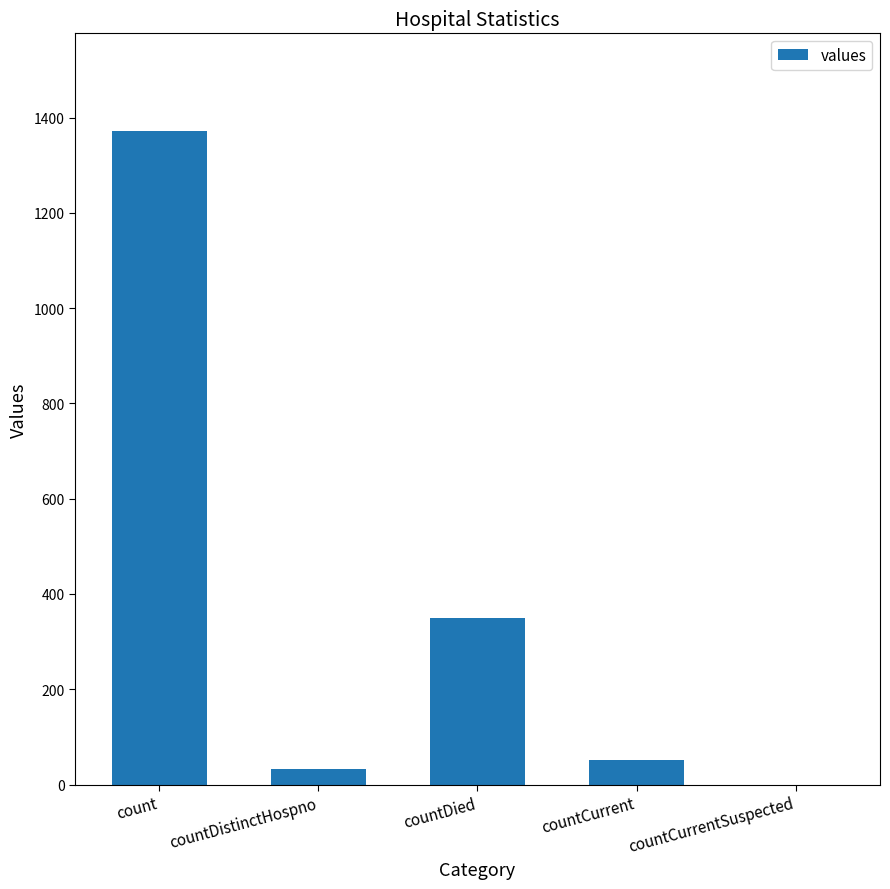

The value at countCurrentSuspected is 0. True or false?

True